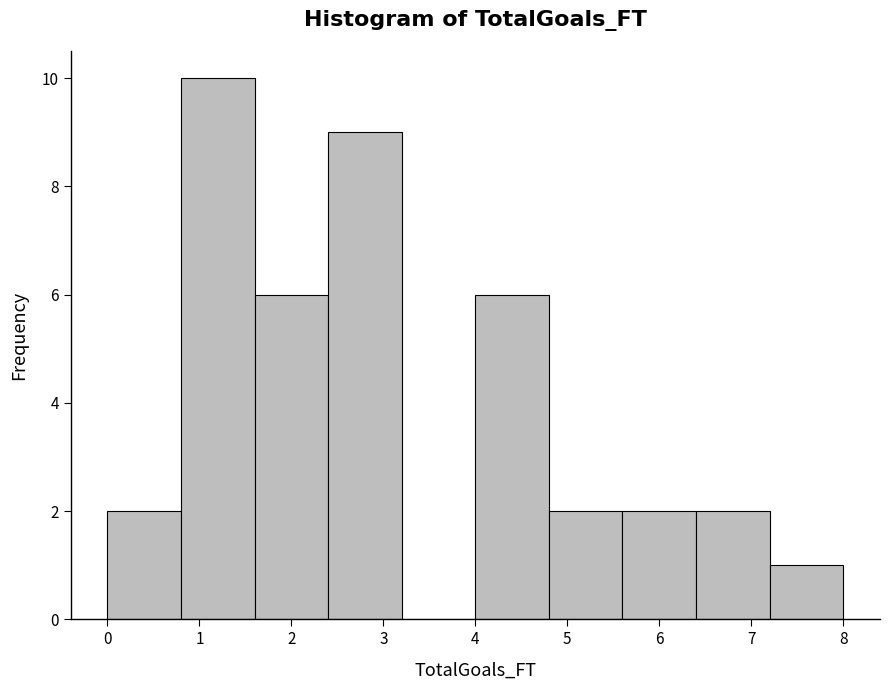

Over which range of the x-axis is the bar tallest?

0.8 to 1.6